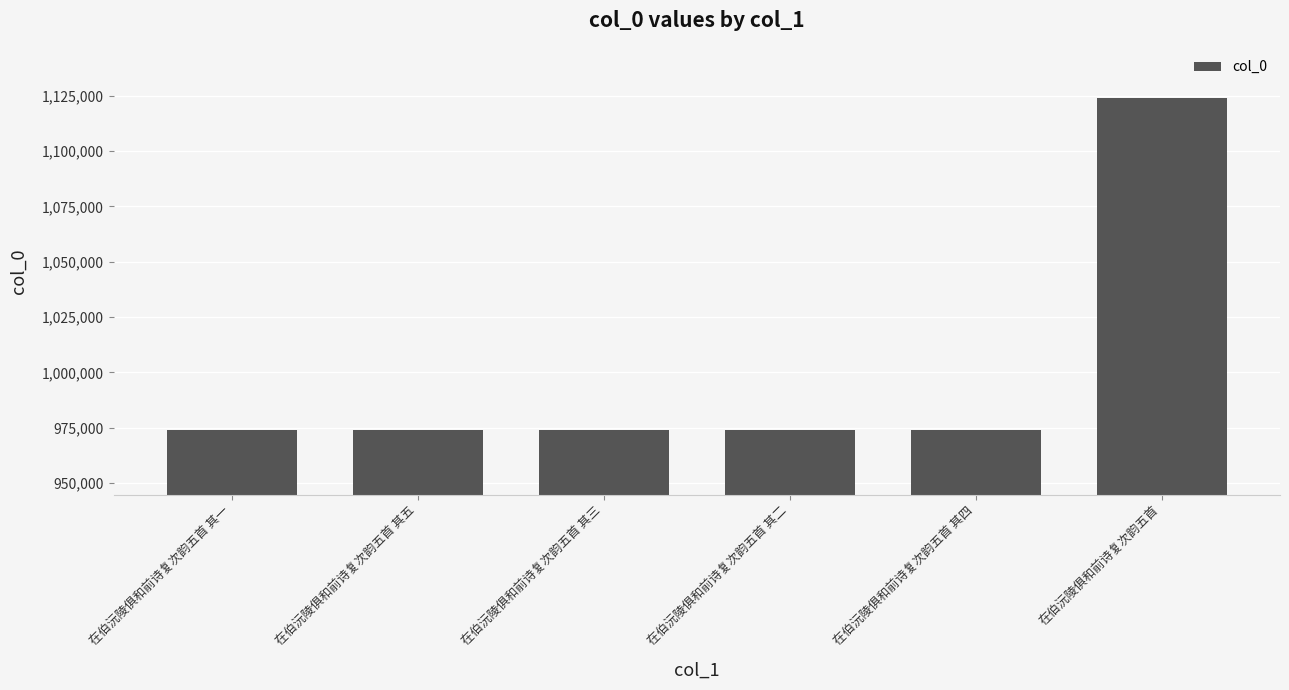

What is the difference between the maximum and minimum values?

150359